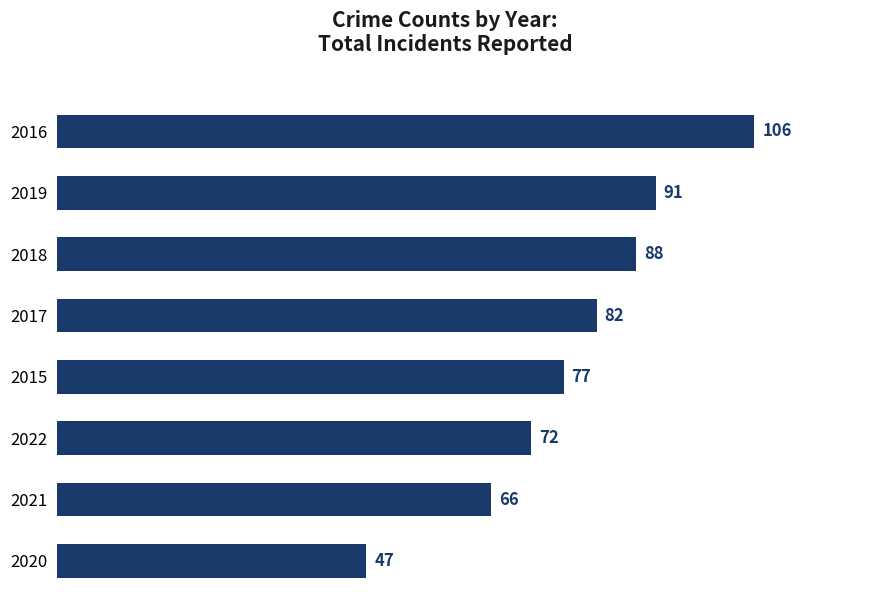

List the labels in order of value, largest first.

2016, 2019, 2018, 2017, 2015, 2022, 2021, 2020